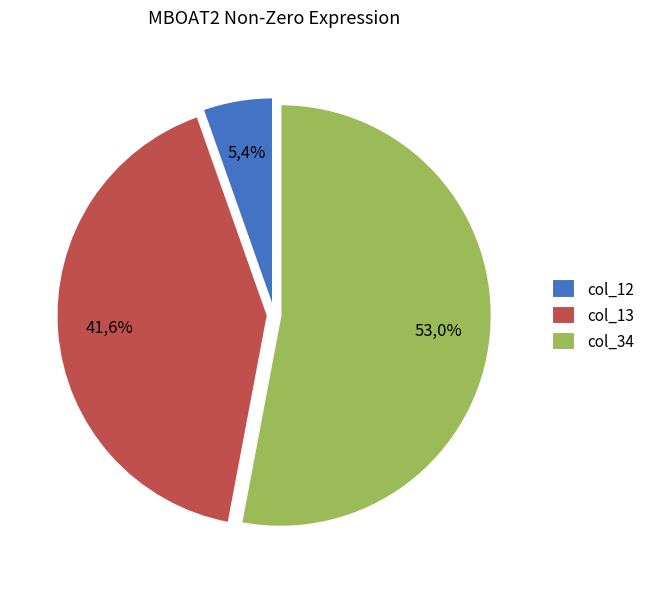

What percentage is NOT represented by col_12 (2151)?

94.6%